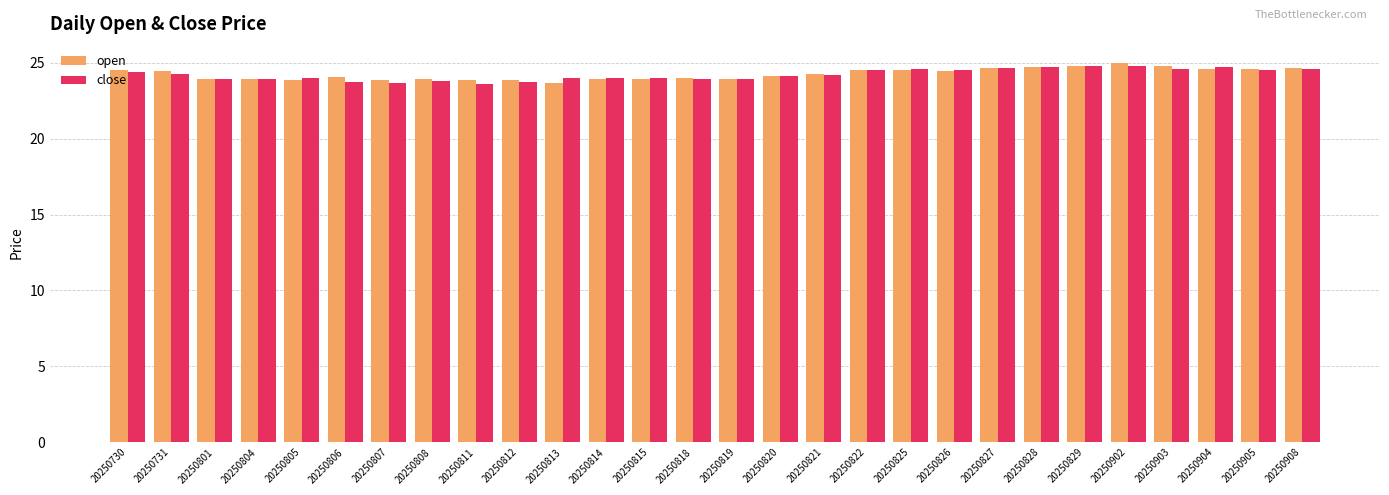

True or false: close has a value of 24.0 at 20250805.

True